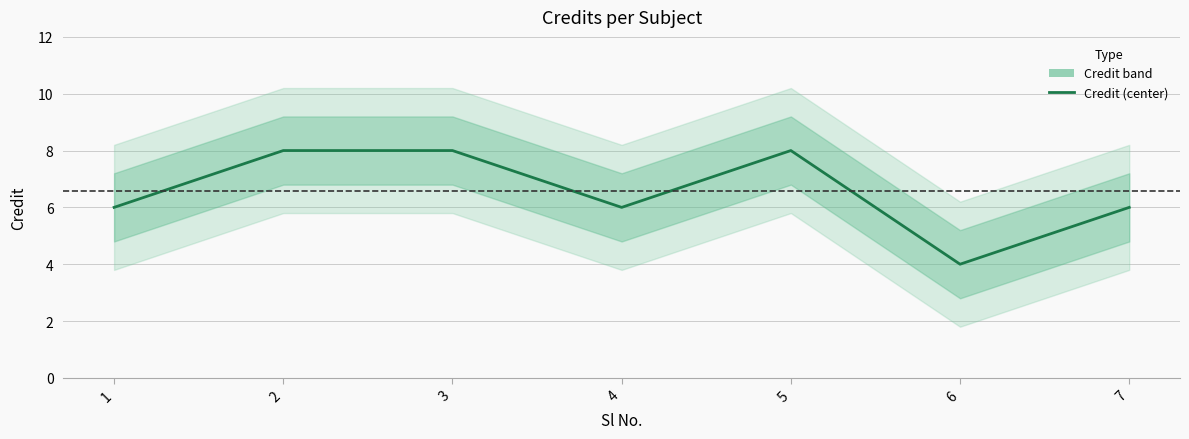

What is the sum of all values?

46